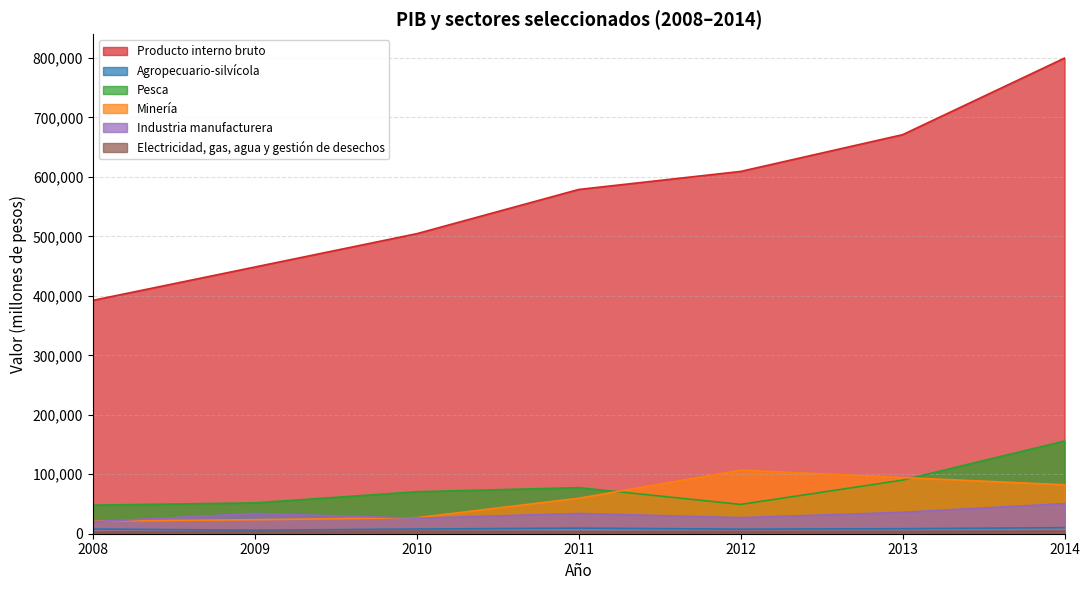

Reading right to left, what are all the values shown in this chart?

Producto interno bruto: 2014=799922	2013=671118	2012=609297	2011=578955	2010=504589	2009=448524	2008=392443
Agropecuario-silvícola: 2014=10188	2013=8452	2012=7703	2011=9425	2010=7888	2009=5912	2008=7877
Pesca: 2014=155896	2013=90170	2012=49302	2011=77484	2010=70582	2009=51848	2008=48047
Minería: 2014=82317	2013=94472	2012=106981	2011=59709	2010=26947	2009=23552	2008=21158
Industria manufacturera: 2014=50629	2013=36042	2012=27038	2011=34050	2010=26078	2009=34064	2008=20143
Electricidad, gas, agua y gestión de desechos: 2014=4427	2013=3839	2012=3654	2011=3539	2010=4150	2009=3875	2008=2792